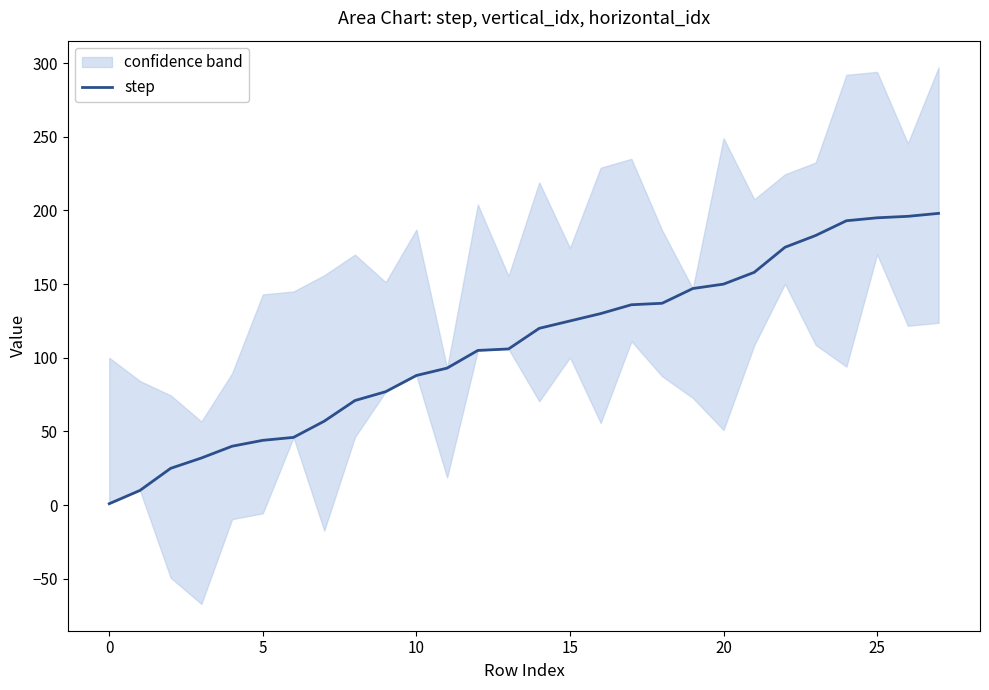

At which label is the value closest to 99?

11